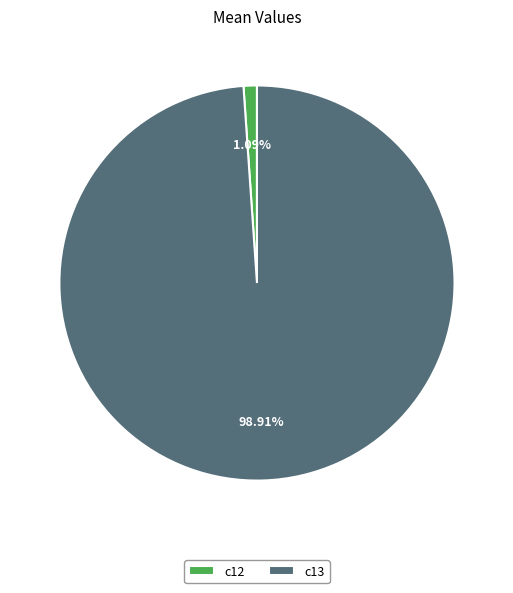

Does c12 account for over 50% of the chart?

No